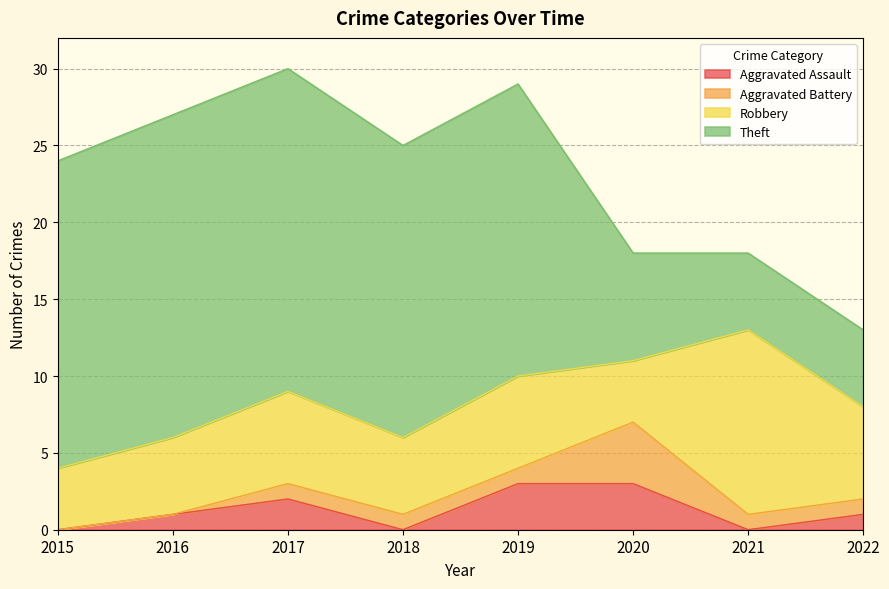

Reading right to left, extract all data points from this chart.

Aggravated Assault: 2022=1	2021=0	2020=3	2019=3	2018=0	2017=2	2016=1	2015=0
Aggravated Battery: 2022=1	2021=1	2020=4	2019=1	2018=1	2017=1	2016=0	2015=0
Robbery: 2022=6	2021=12	2020=4	2019=6	2018=5	2017=6	2016=5	2015=4
Theft: 2022=5	2021=5	2020=7	2019=19	2018=19	2017=21	2016=21	2015=20